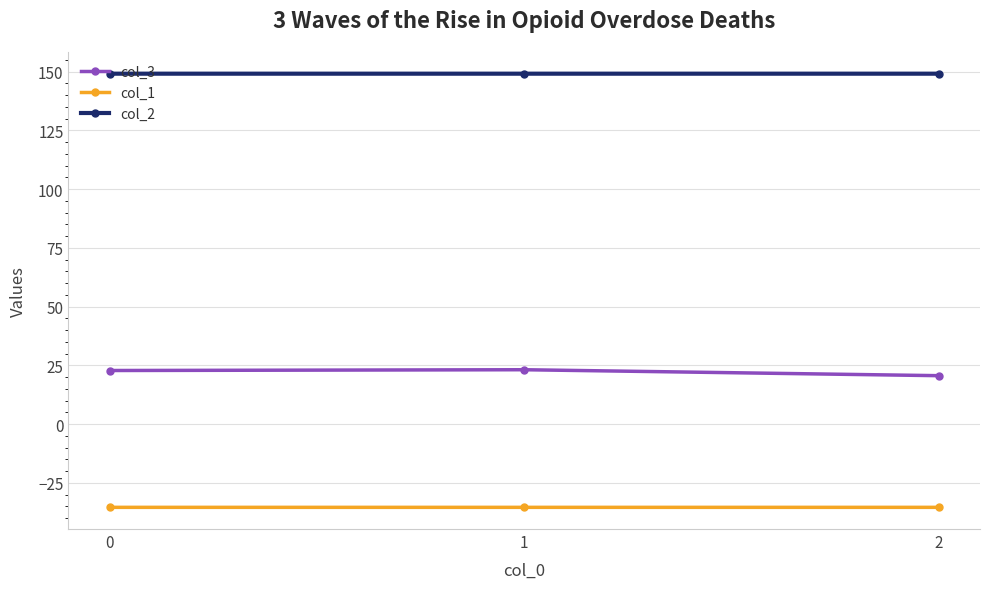

Is the value of col_2 at 0 greater than the value of col_3 at 2?

Yes